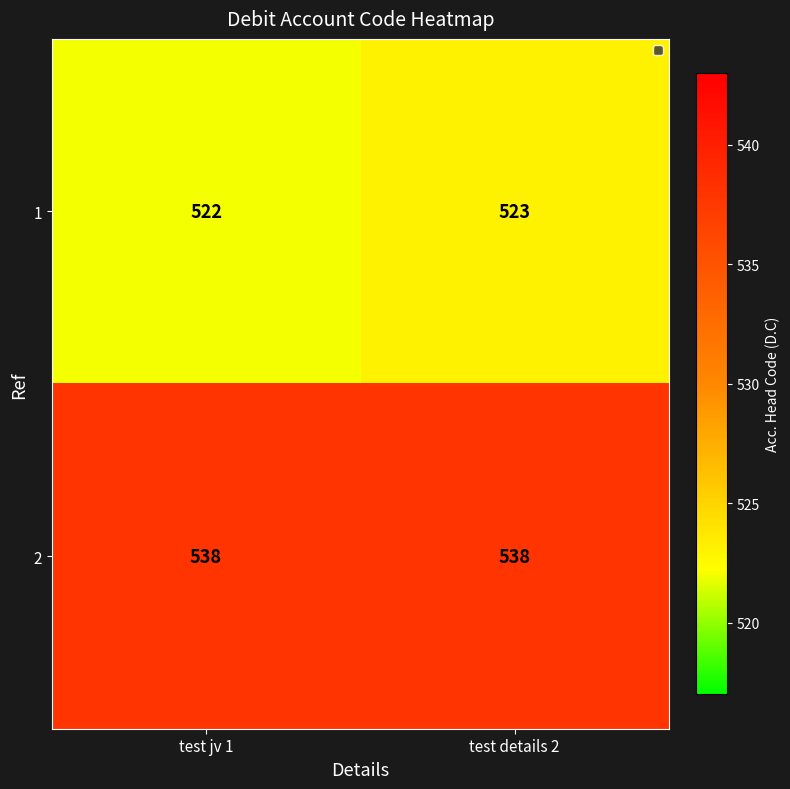

What is the maximum value for 1?

523